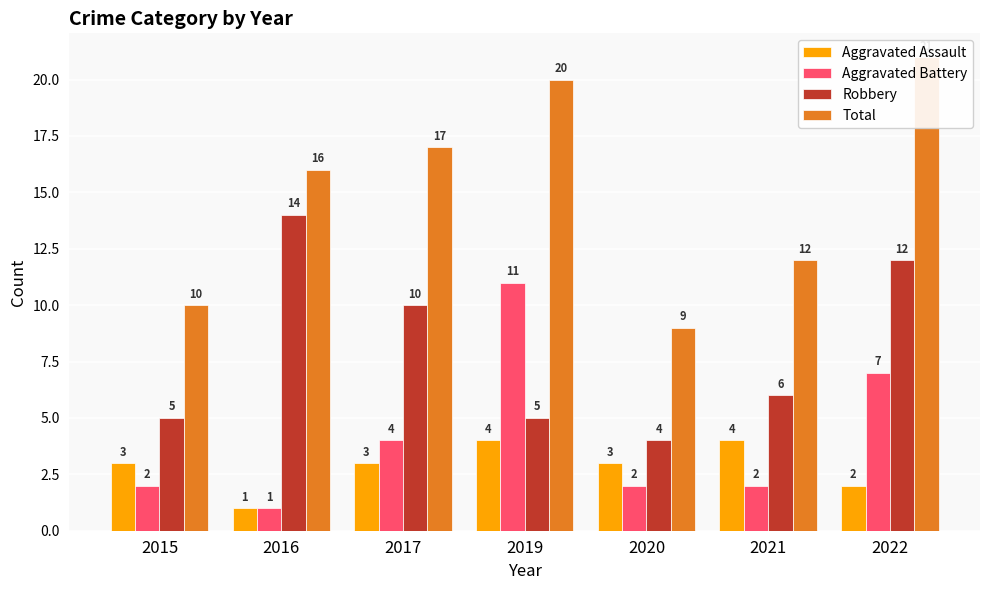

At which category is the sum across all series the highest?

2022